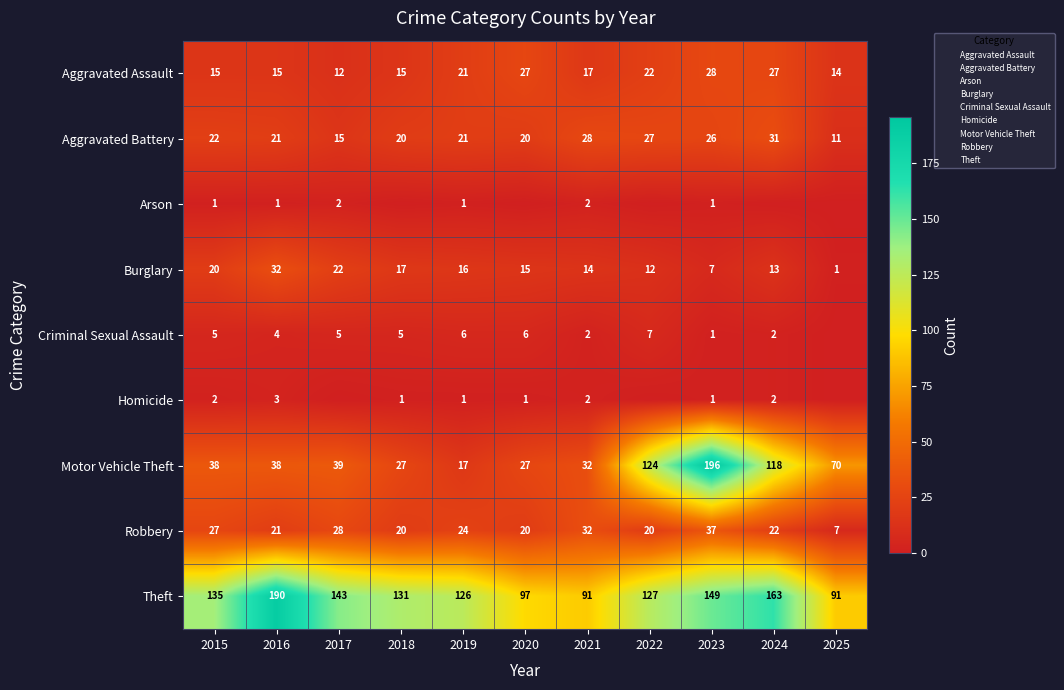

The value of Robbery at 2016 is 5. True or false?

False